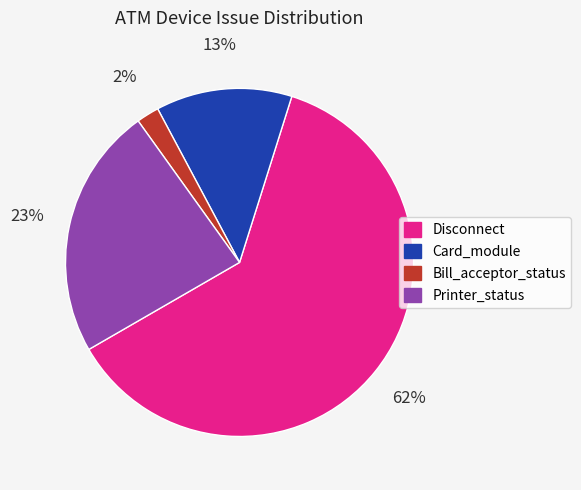

Which slice is the smallest?

Bill_acceptor_status